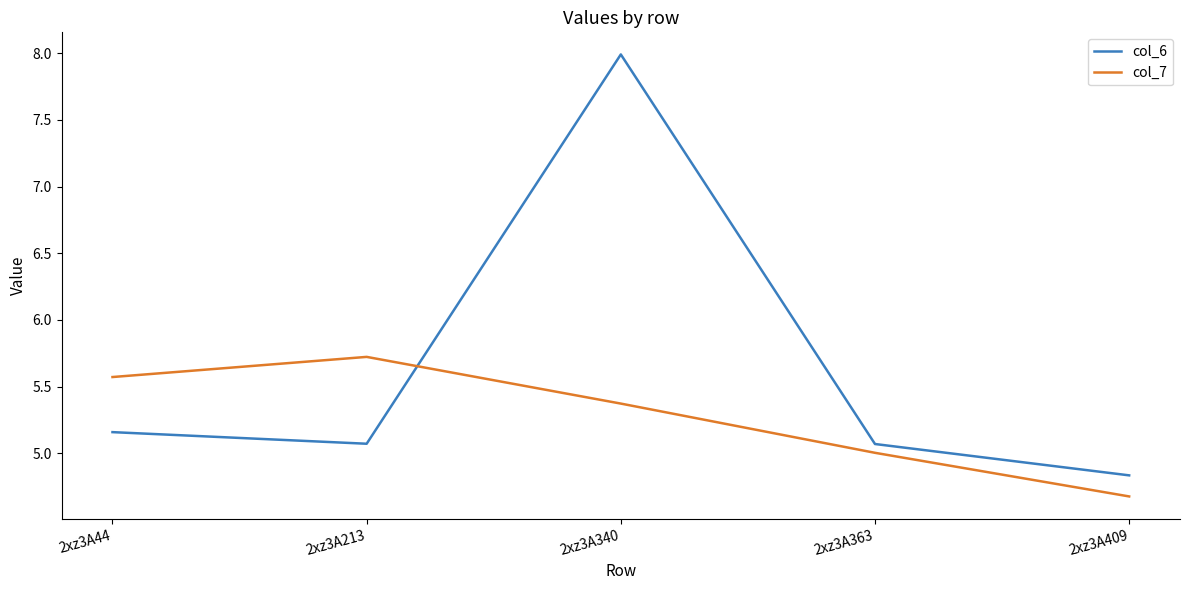

True or false: col_7 and col_6 intersect in this chart.

True